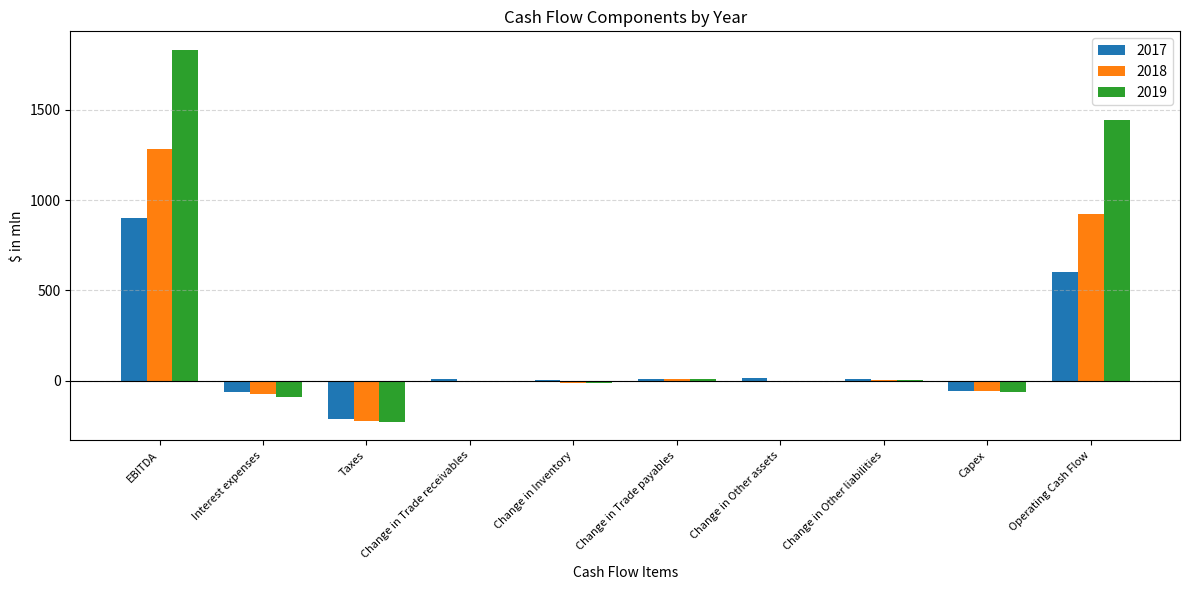

What is the maximum value for 2017?

901.1